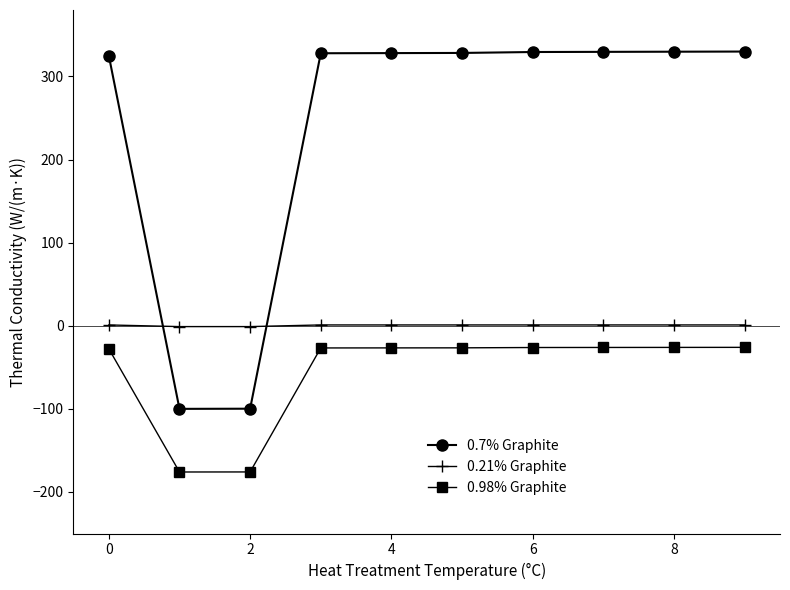

What is the value of the 0.7% Graphite point at the 5th from the left?

328.1